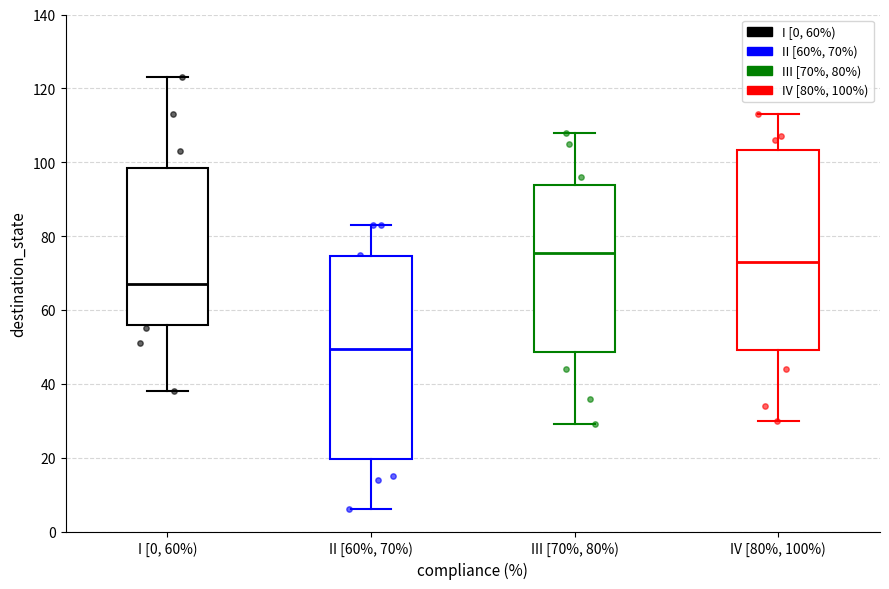

Where does the median line of the box for III [70%, 80%) sit on the y-axis? The values are not printed on the chart, so give them approximately, as read against the axis.

76